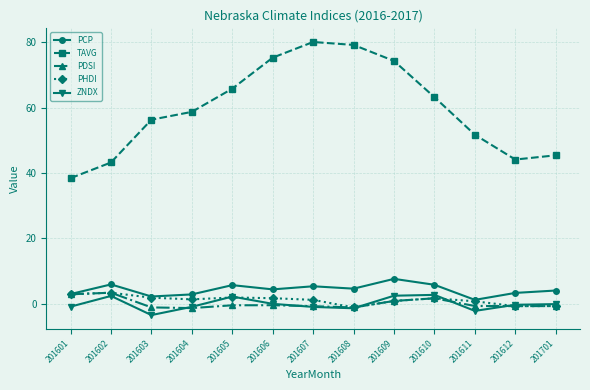

What is the smallest value displayed?

-3.5